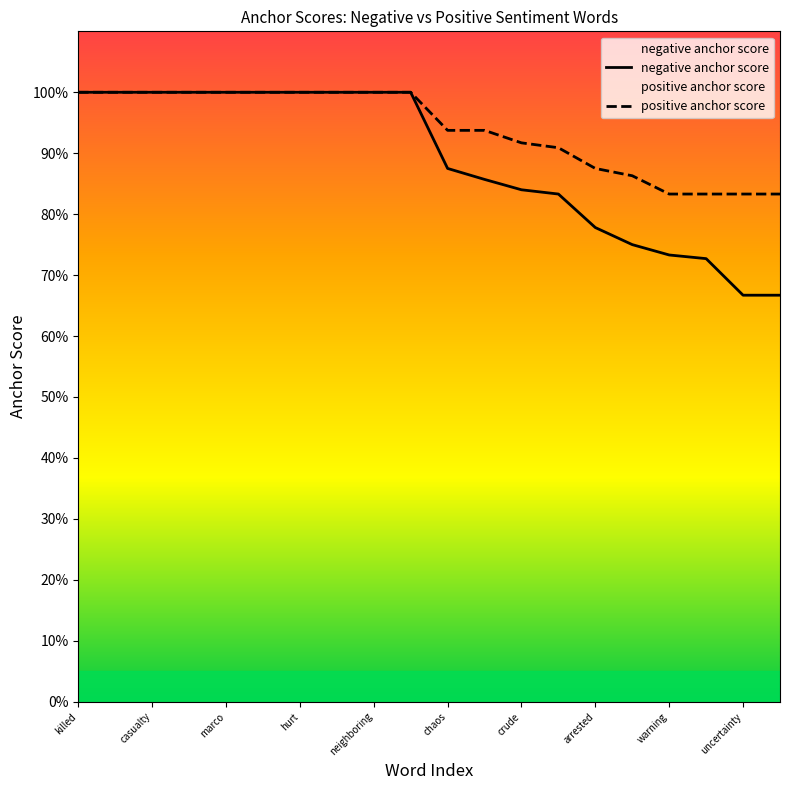

Which series has the largest range (max minus min)?

negative anchor score